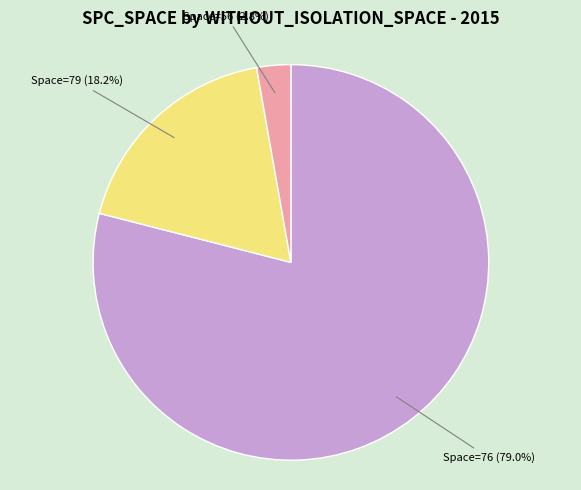

Which slice is the largest?

Space=76